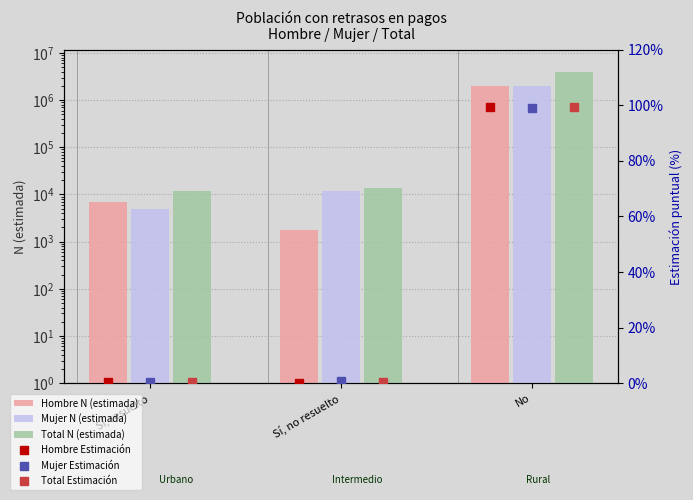

What are all the series names shown in the legend?

Hombre N (estimada), Mujer N (estimada), Total N (estimada), Hombre Estimación, Mujer Estimación, Total Estimación